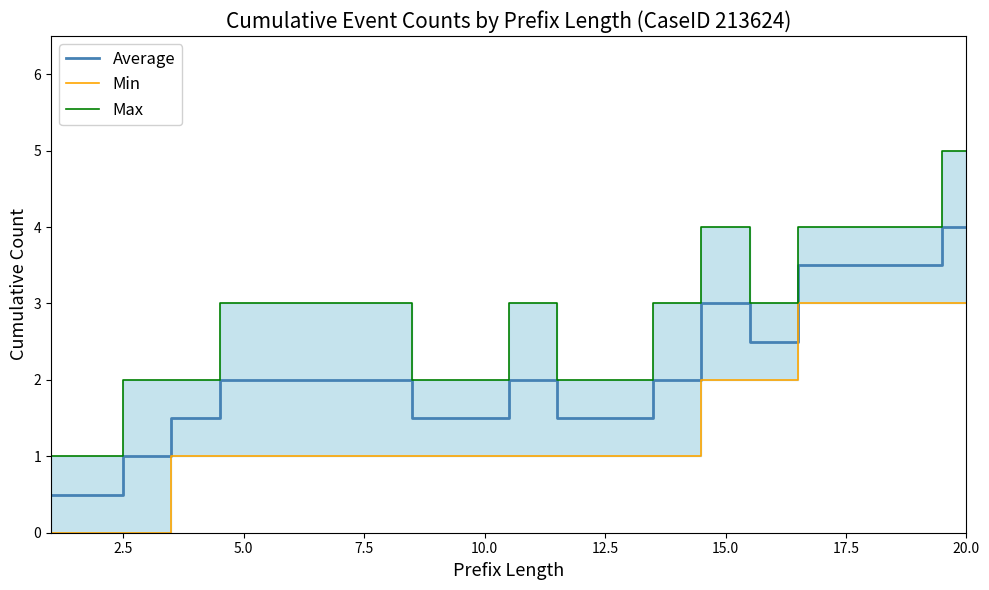

True or false: Min and Average cross at least once.

False